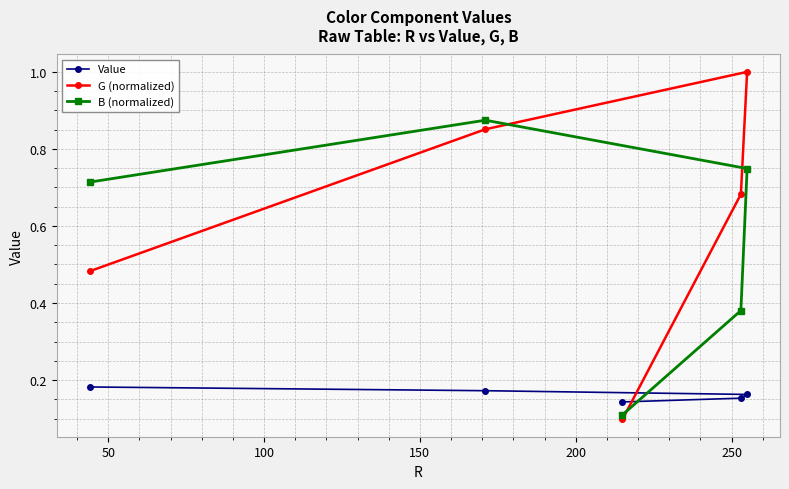

List the series in order of their peak value, highest first.

G (normalized), B (normalized), Value